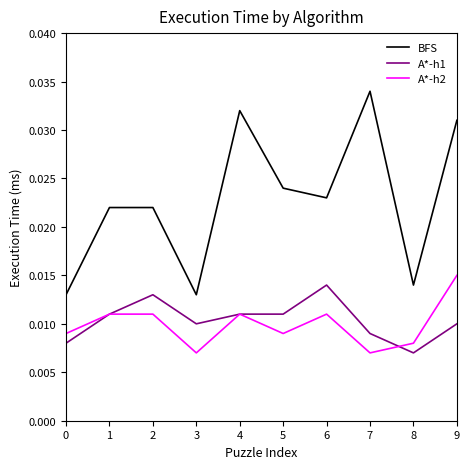

Where is A*-h1 nearest to the value 0?

8